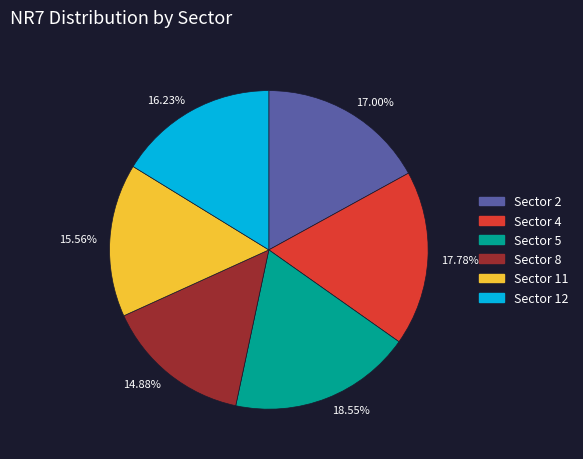

How many slices are in this pie chart?

6